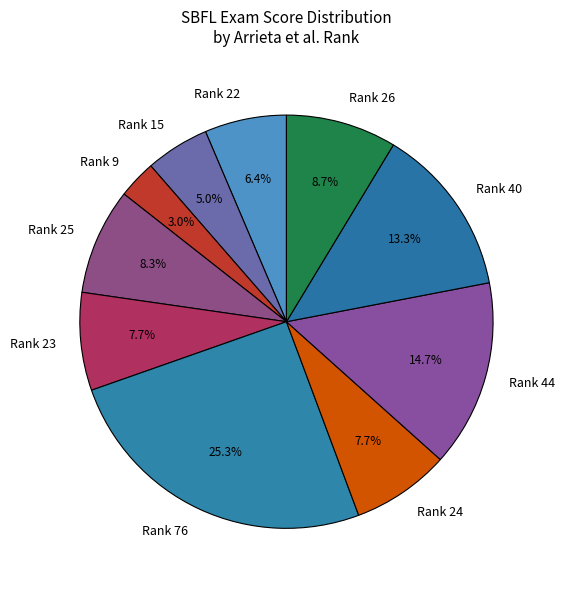

To the nearest percent, what is the difference between the largest and smallest slice percentages?

22%